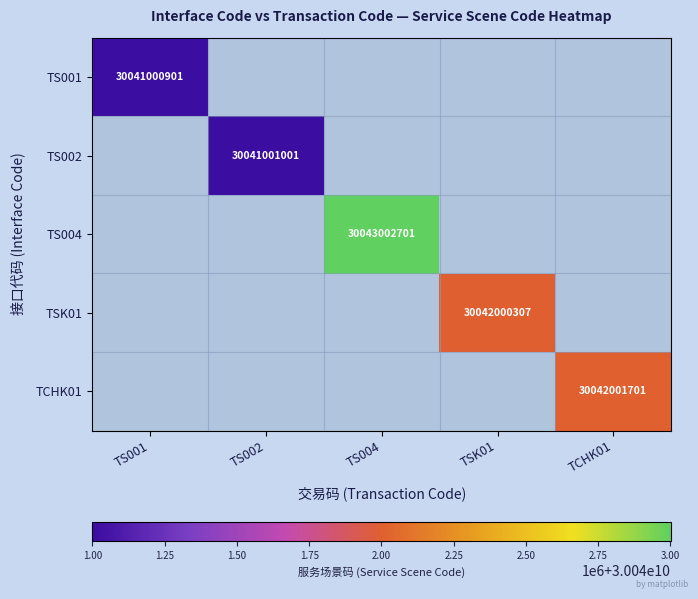

The value of TS004 at TS004 is 44290289492. True or false?

False